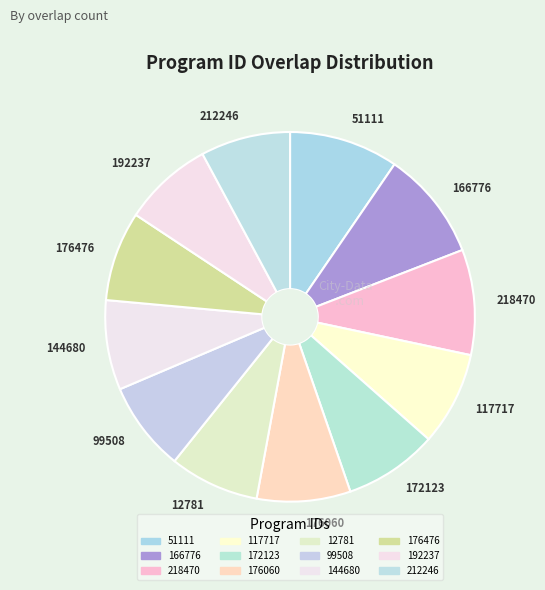

Does 166776 account for over 50% of the chart?

No